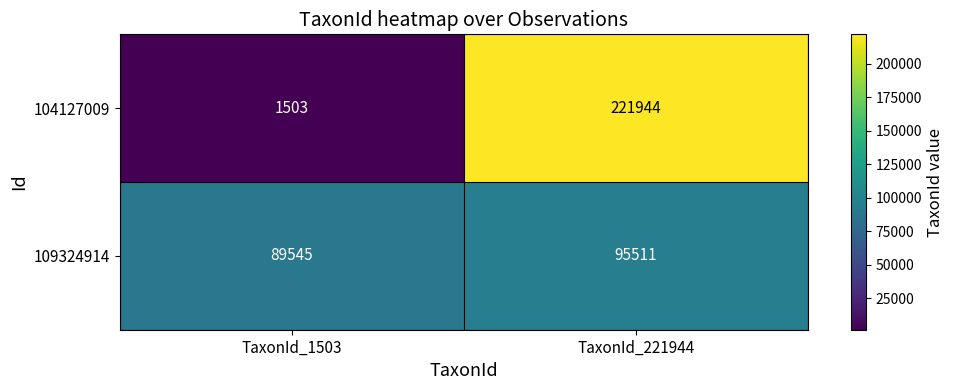

At which category is the sum across all series the highest?

TaxonId_221944